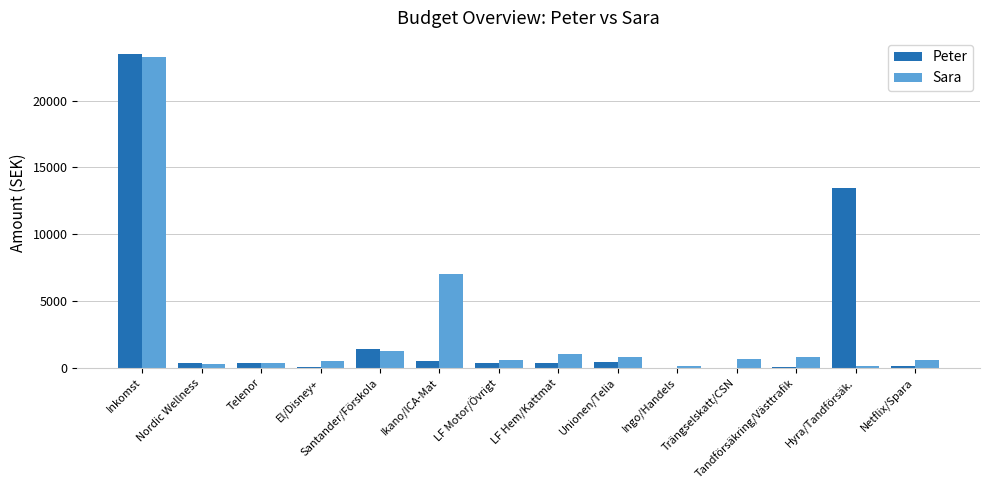

What is the sum of the Peter values at Ingo/Handels and Unionen/Telia?

405